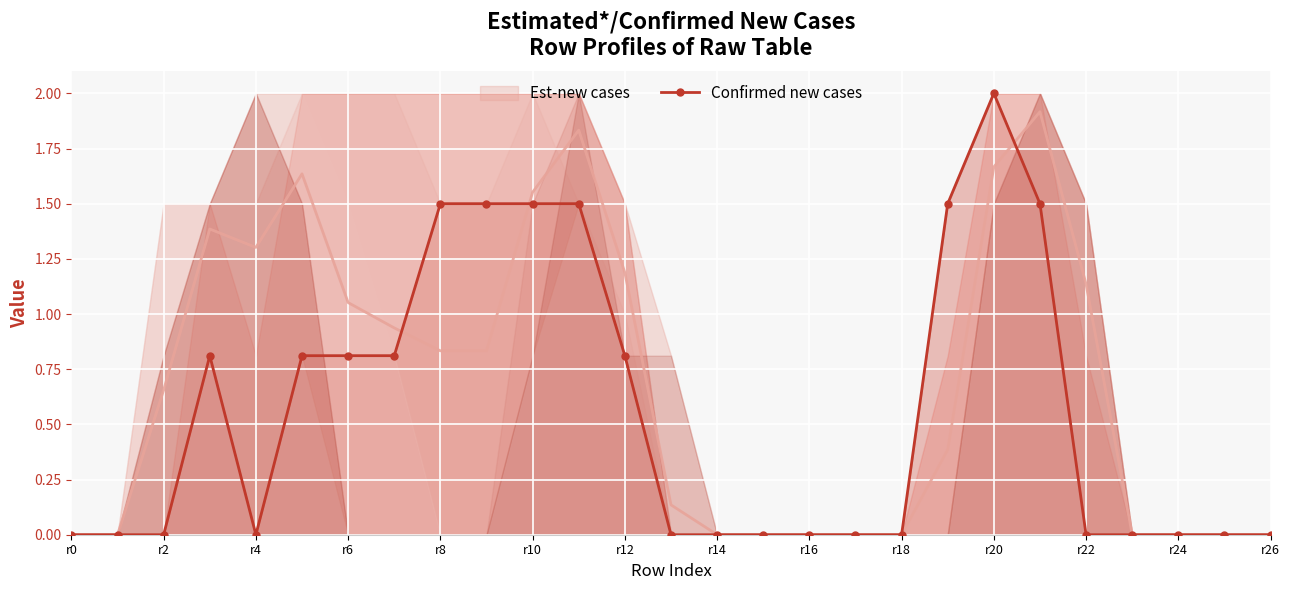

What is the value of the 11th point from the left?

1.5